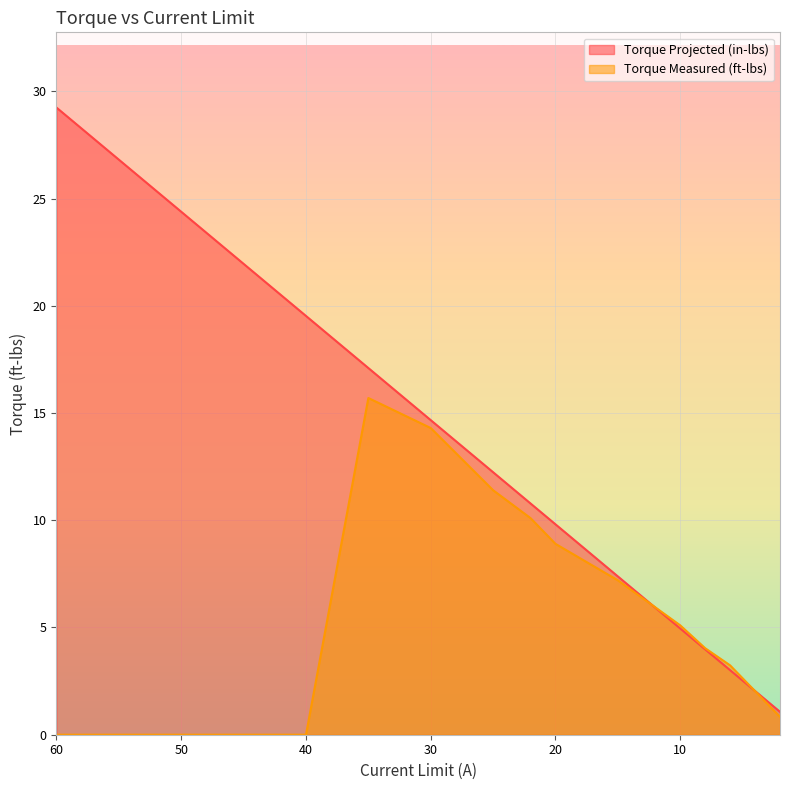

Between 6 and 15, which is larger?

15